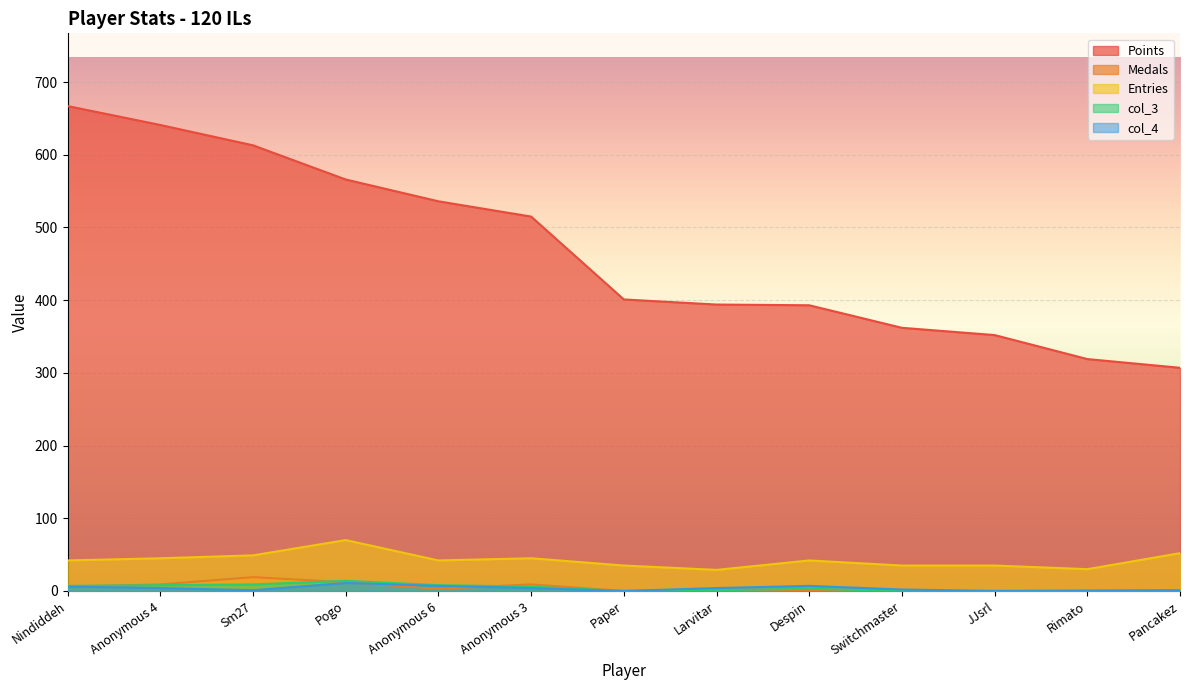

At which category does the chart reach its minimum across all series?

Paper